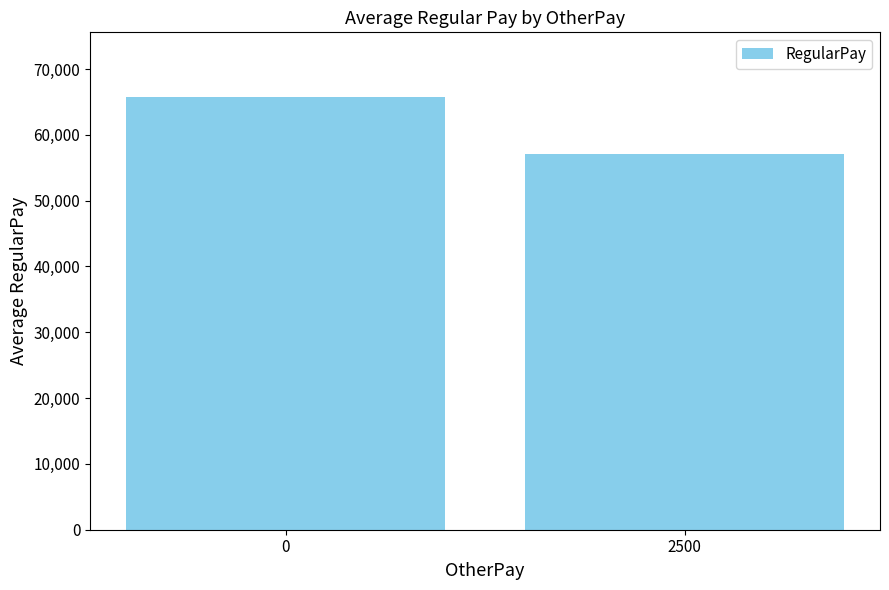

Reading left to right, what are all the values shown in this chart?

65721.4	57125.4